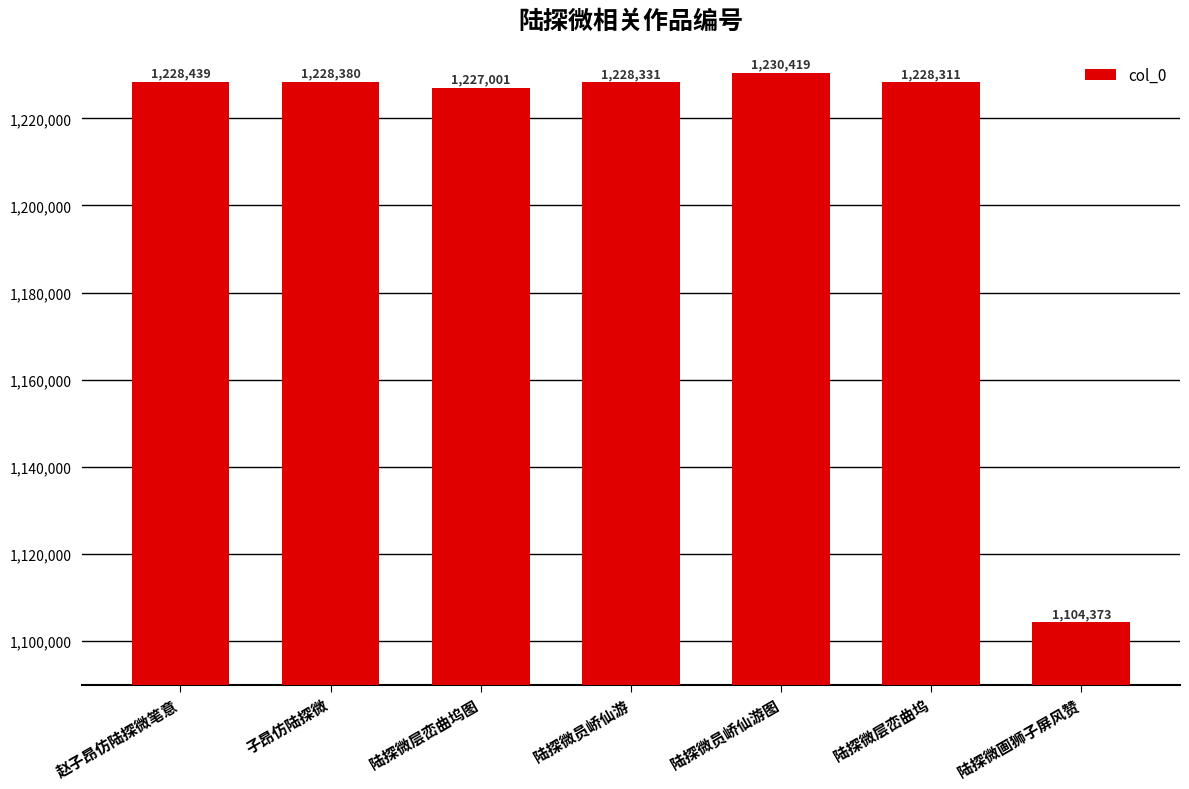

Reading left to right, transcribe all the data shown in this chart.

赵子昂仿陆探微笔意=1228439	子昂仿陆探微=1228380	陆探微层峦曲坞图=1227001	陆探微员峤仙游=1228331	陆探微员峤仙游图=1230419	陆探微层峦曲坞=1228311	陆探微画狮子屏风赞=1104373